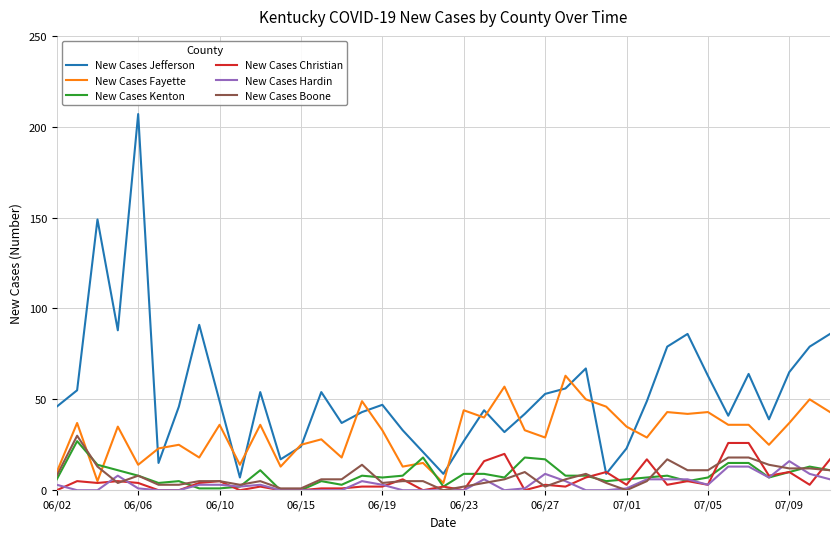

Reading right to left, list all the values displayed in this chart.

New Cases Jefferson: 86	79	65	39	64	41	63	86	79	49	23	9	67	56	53	42	32	44	27	9	21	33	47	43	37	54	24	17	54	7	49	91	46	15	207	88	149	55	46
New Cases Fayette: 43	50	37	25	36	36	43	42	43	29	35	46	50	63	29	33	57	40	44	4	15	13	33	49	18	28	25	13	36	14	36	18	25	23	14	35	5	37	10
New Cases Kenton: 11	13	10	7	15	15	7	5	8	7	6	5	8	8	17	18	7	9	9	2	18	8	7	8	3	5	0	0	11	2	1	1	5	4	8	11	14	27	6
New Cases Christian: 17	3	10	8	26	26	3	5	3	17	3	10	7	2	3	0	20	16	0	2	0	6	2	2	1	1	0	0	2	0	5	4	0	0	4	5	4	5	0
New Cases Hardin: 6	9	16	7	13	13	3	6	6	6	1	0	0	5	9	1	0	6	0	0	0	0	3	5	0	0	0	0	3	2	3	3	0	0	1	8	0	0	3
New Cases Boone: 11	12	12	14	18	18	11	11	17	5	0	4	9	6	2	10	6	4	2	0	5	5	4	14	6	6	1	1	5	3	5	5	3	3	8	4	13	30	8